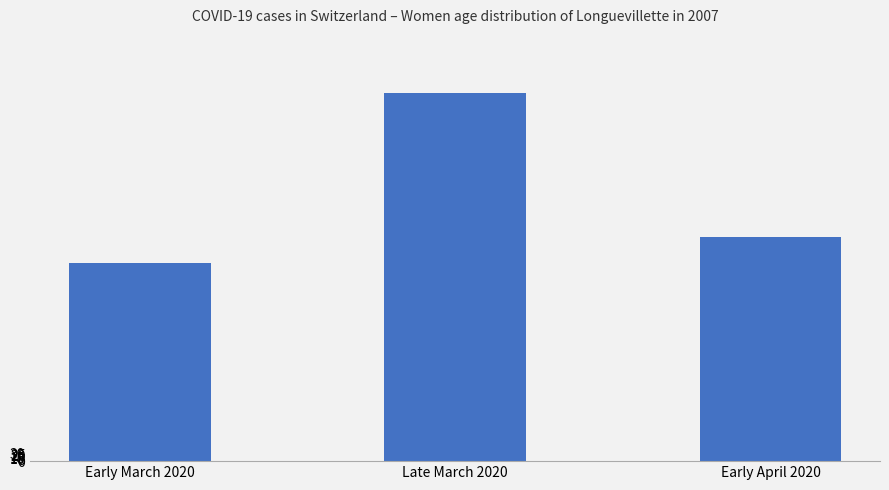

Approximately how many times larger is the value at Early March 2020 compared to Late March 2020?

0.5